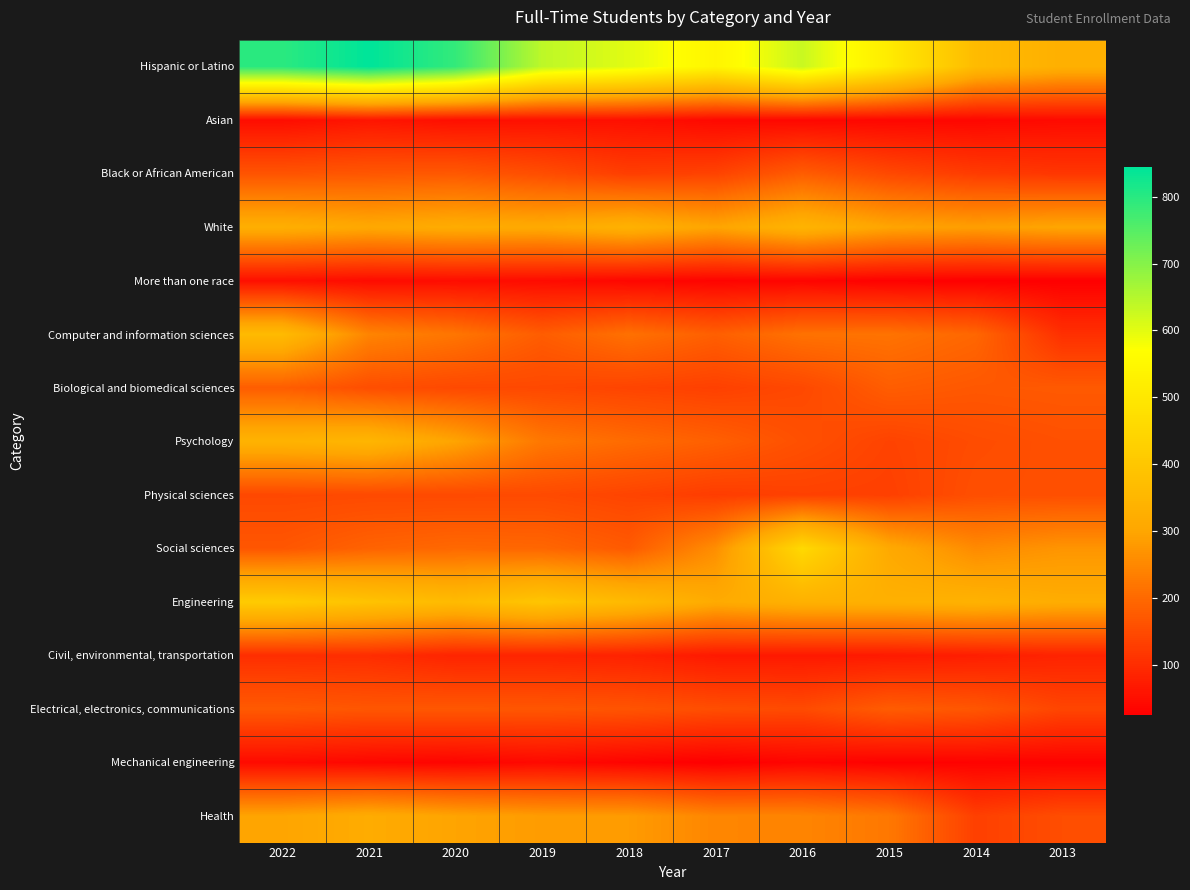

Count the number of categories in the chart.

10